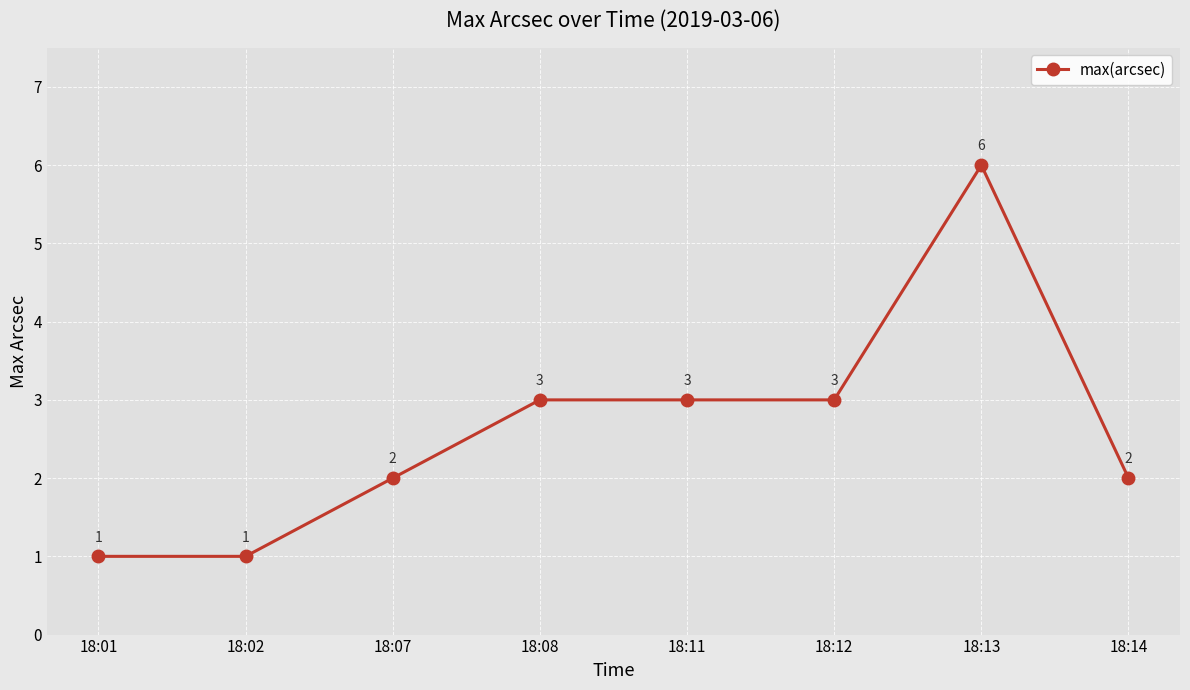

What is the ratio of the value at 18:07 to the value at 18:01?

2.0